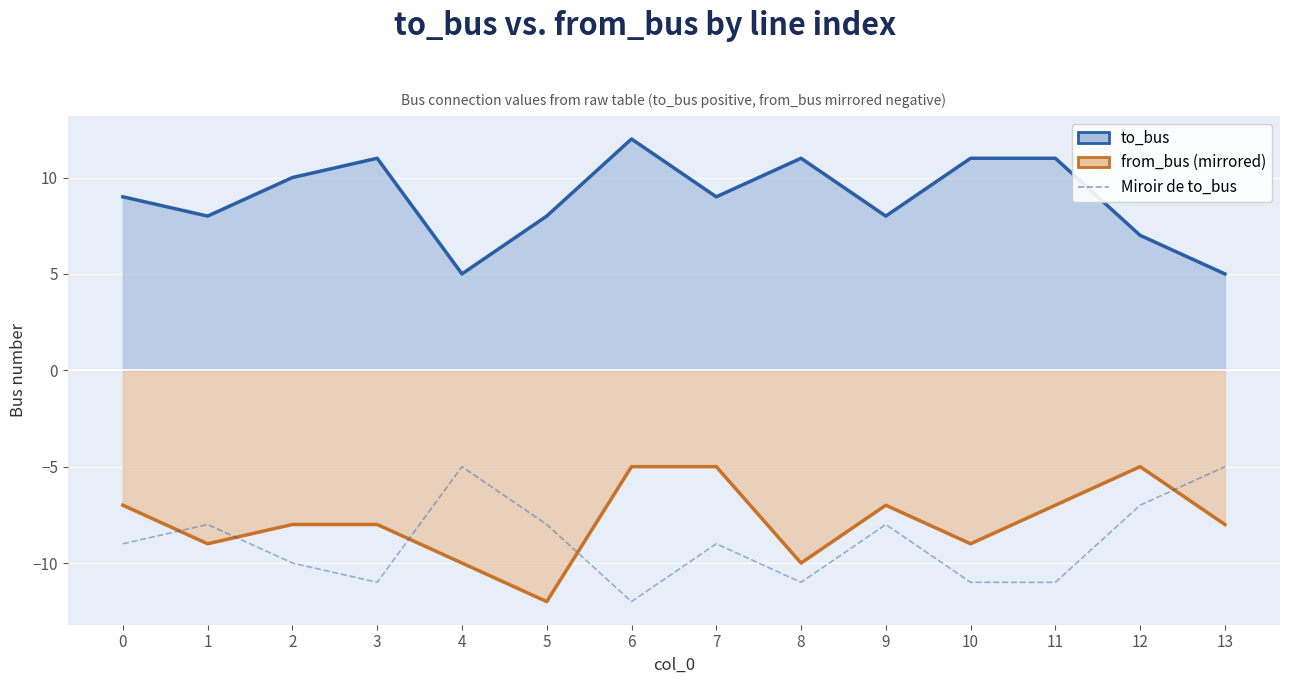

At which category is the sum across all series the highest?

6